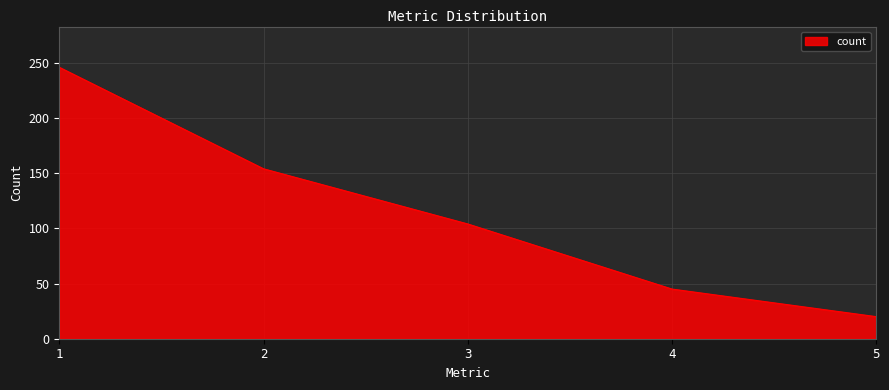

Does the chart display data point markers on the line(s)?

No